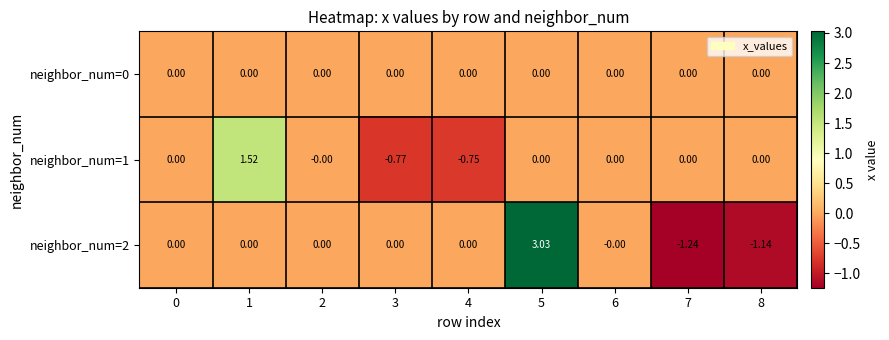

Is the value of neighbor_num=1 at 1 greater than the value of neighbor_num=2 at 6?

Yes